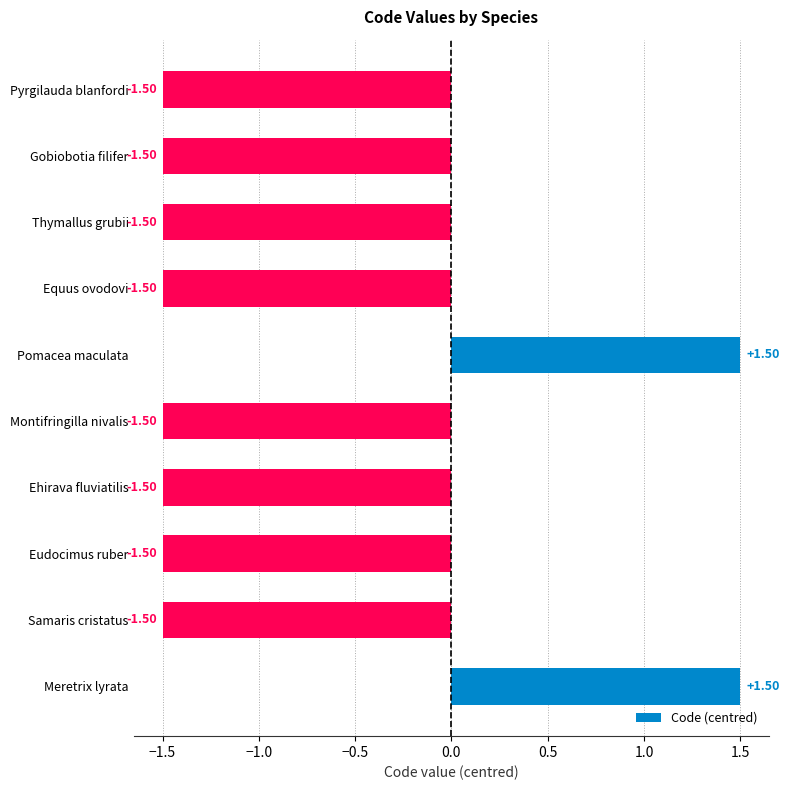

How many bars are there in total?

10